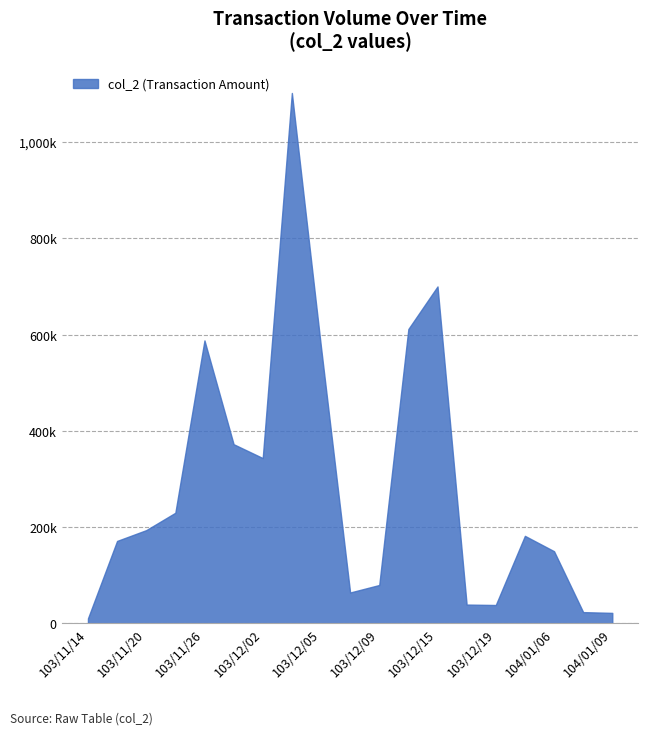

Reading left to right, transcribe all the data shown in this chart.

103/11/14=10410	103/11/19=171340	103/11/20=193750	103/11/25=229890	103/11/26=587930	103/11/27=372310	103/12/02=343470	103/12/03=1102030	103/12/05=574000	103/12/08=64200	103/12/09=79800	103/12/12=611650	103/12/15=700040	103/12/18=39130	103/12/19=38220	103/12/29=181880	104/01/06=150000	104/01/08=23450	104/01/09=21850